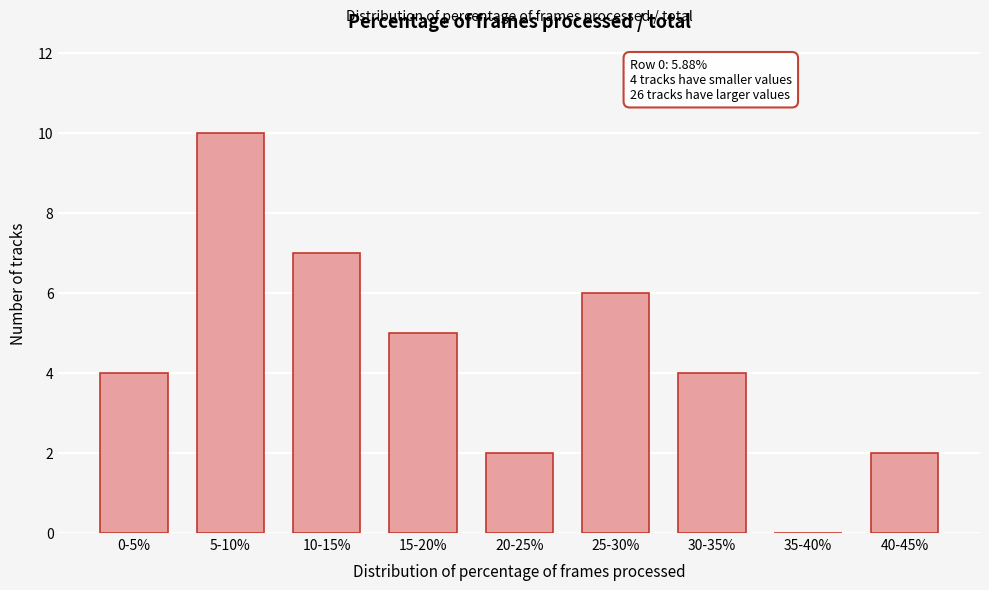

Reading right to left, transcribe all the data shown in this chart.

40-45%=2	35-40%=0	30-35%=4	25-30%=6	20-25%=2	15-20%=5	10-15%=7	5-10%=10	0-5%=4